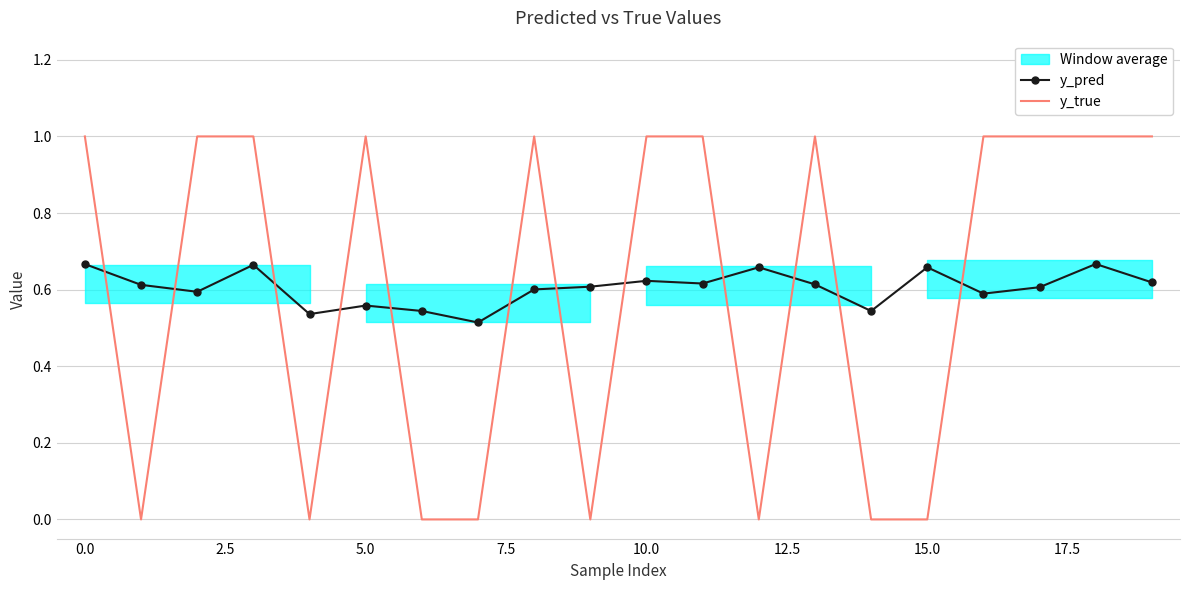

What is the difference between the maximum and minimum values in the y_pred series?

0.2